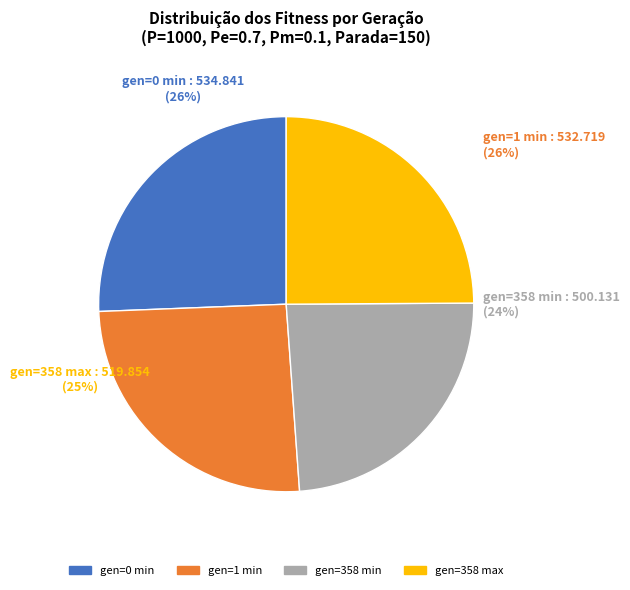

Which slice is the largest?

gen=0 min